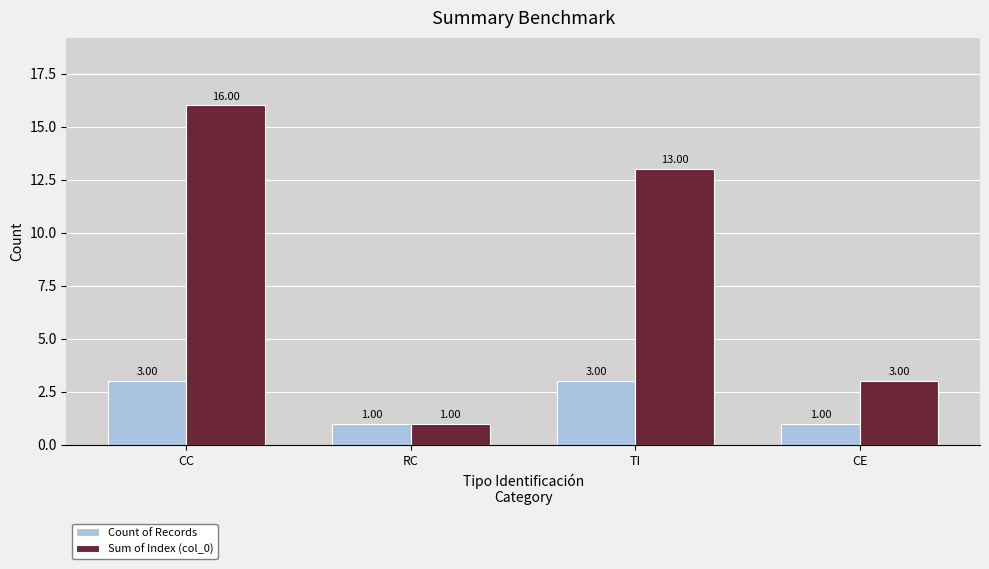

List the series in order of their overall mean, highest first.

Sum of Index (col_0), Count of Records